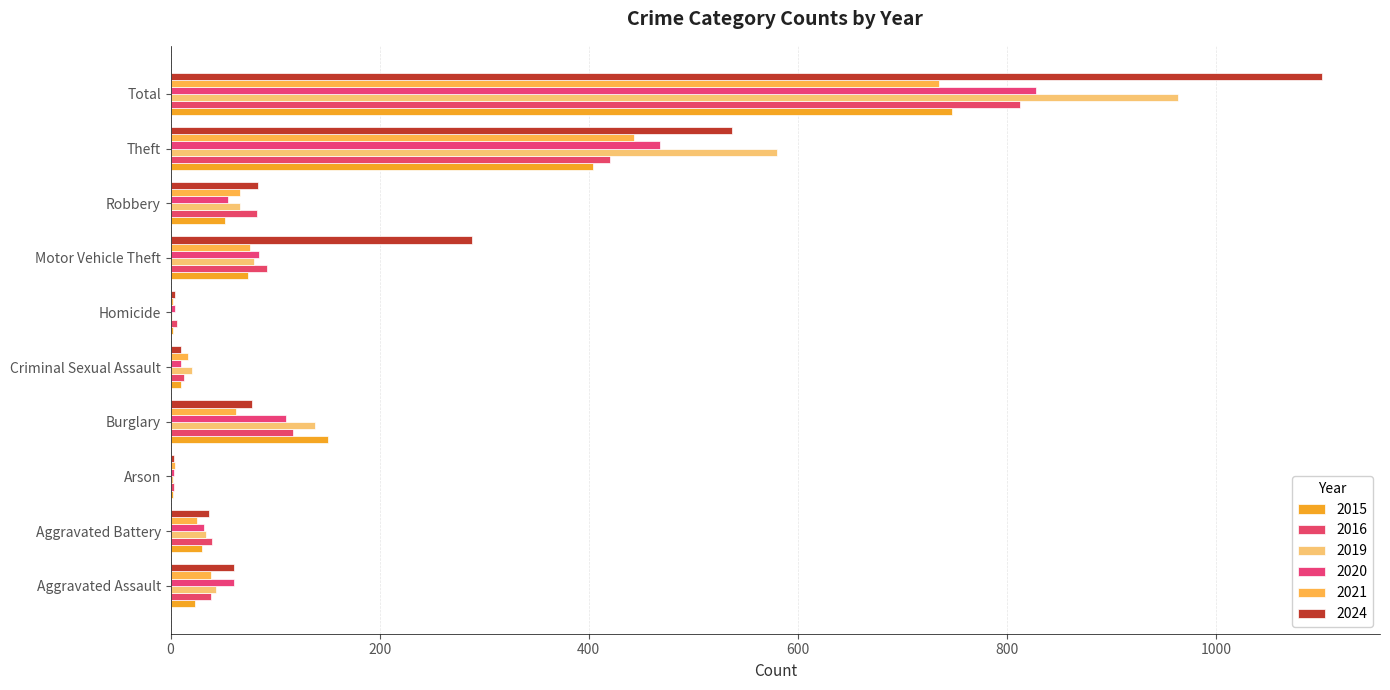

At which category is the sum across all series the highest?

Total